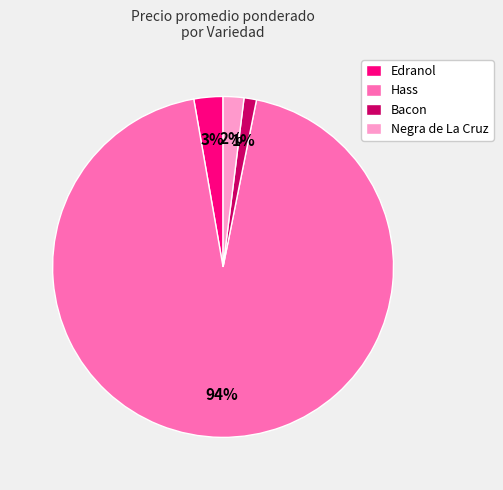

Combined, do Hass and Bacon account for over 50%?

Yes